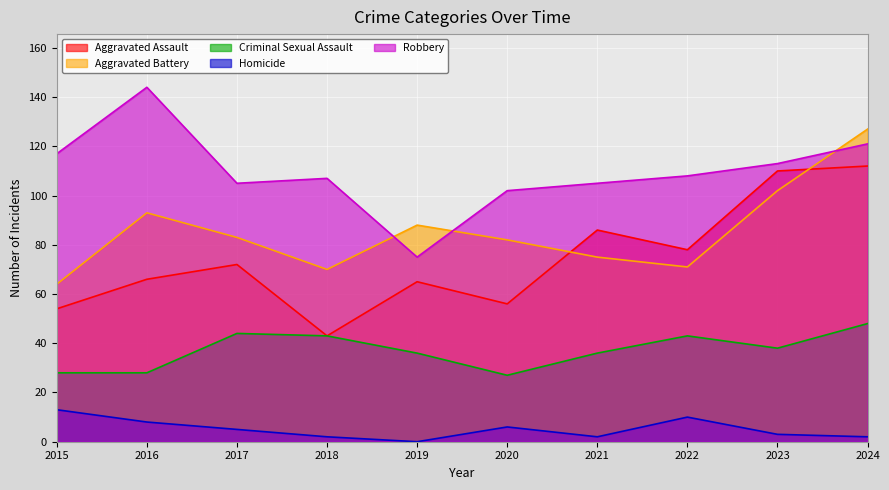

At which category does Robbery reach its first local valley?

2017